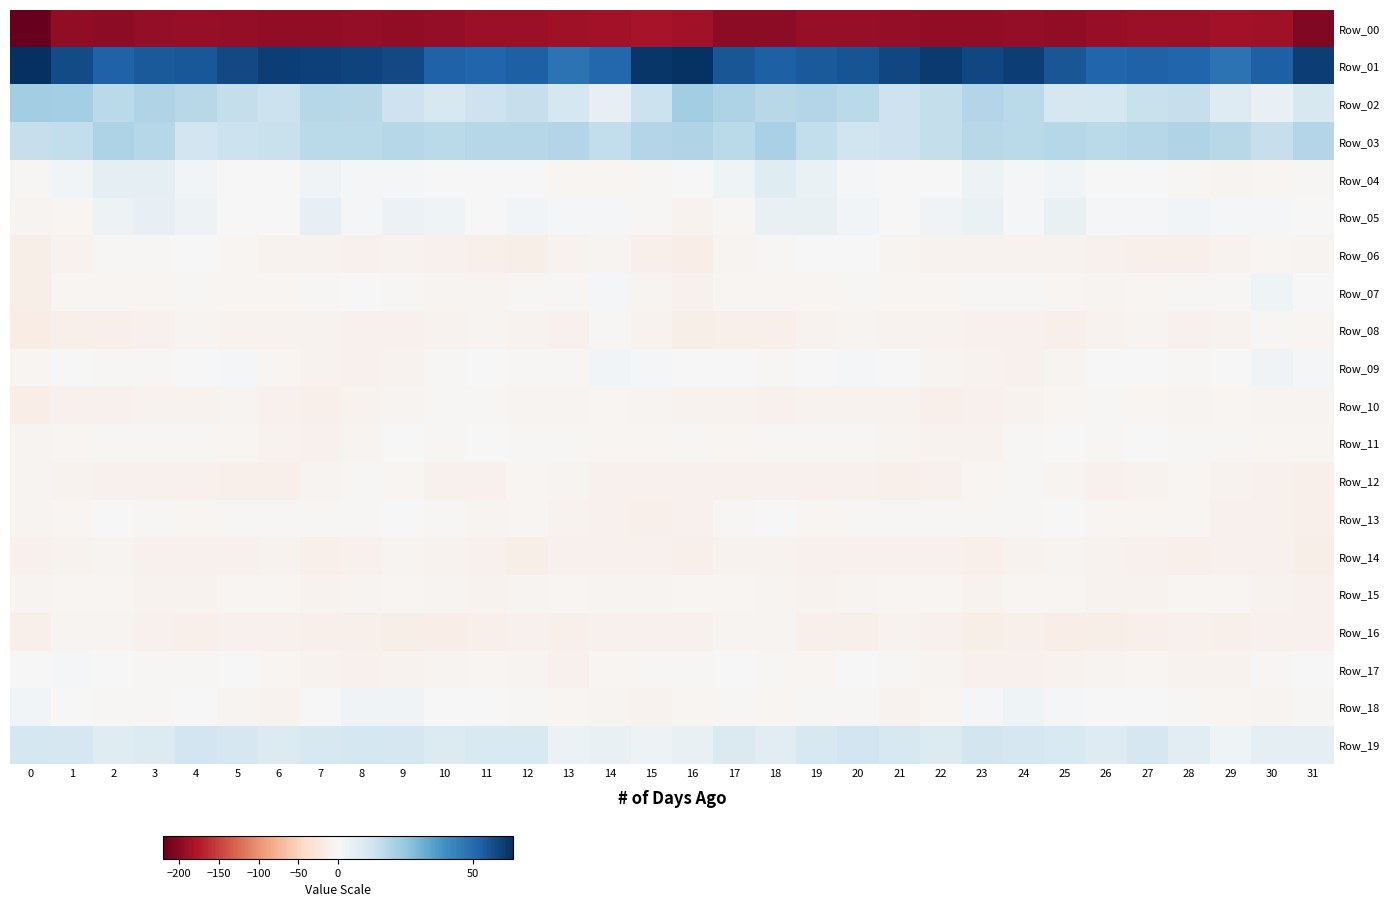

Reading left to right, transcribe all the data shown in this chart.

Row_00: 0=-220.4	1=-196.3	2=-197.6	3=-194.5	4=-191.7	5=-193.2	6=-194.7	7=-195.9	8=-193.1	9=-195.6	10=-192.9	11=-190.6	12=-190.8	13=-187.4	14=-184.8	15=-182.2	16=-185.6	17=-196.5	18=-197.0	19=-192.6	20=-192.3	21=-193.6	22=-195.6	23=-195.0	24=-193.9	25=-195.3	26=-191.6	27=-190.2	28=-190.4	29=-185.5	30=-186.0	31=-203.3
Row_01: 0=64.7	1=57.9	2=52.5	3=54.1	4=55.0	5=58.2	6=61.0	7=60.4	8=60.1	9=58.4	10=52.3	11=51.5	12=52.8	13=47.8	14=50.8	15=62.8	16=63.7	17=55.1	18=52.9	19=54.4	20=56.0	21=59.0	22=61.9	23=59.0	24=61.1	25=55.3	26=51.3	27=52.5	28=51.1	29=48.0	30=53.0	31=60.8
Row_02: 0=22.7	1=21.9	2=17.4	3=19.4	4=17.7	5=15.3	6=13.8	7=18.2	8=18.1	9=13.4	10=10.2	11=13.6	12=15.1	13=11.3	14=5.2	15=13.9	16=22.3	17=20.2	18=17.9	19=18.8	20=17.2	21=13.6	22=15.4	23=18.7	24=17.5	25=10.6	26=11.1	27=14.5	28=15.0	29=8.4	30=4.9	31=10.4
Row_03: 0=15.0	1=16.1	2=20.1	3=18.6	4=12.5	5=13.9	6=14.2	7=17.4	8=17.2	9=18.6	10=17.6	11=18.4	12=18.5	13=19.1	14=15.7	15=19.0	16=19.7	17=17.3	18=20.9	19=15.8	20=12.8	21=13.5	22=15.4	23=18.2	24=17.6	25=18.3	26=17.5	27=18.5	28=19.3	29=18.0	30=14.8	31=18.9
Row_04: 0=-2.5	1=1.6	2=6.5	3=5.8	4=1.8	5=-0.5	6=-0.8	7=2.2	8=1.3	9=1.4	10=0.2	11=-0.9	12=-1.3	13=-4.0	14=-5.1	15=-3.4	16=-0.2	17=2.8	18=7.7	19=4.1	20=1.0	21=-1.4	22=-0.0	23=3.2	24=0.6	25=1.6	26=-0.7	27=-0.6	28=-2.0	29=-5.2	30=-4.3	31=-2.9
Row_05: 0=-6.1	1=-4.0	2=3.2	3=5.1	4=3.0	5=-0.6	6=-0.0	7=5.3	8=1.2	9=3.7	10=2.8	11=-0.2	12=1.8	13=1.4	14=1.2	15=-3.4	16=-7.0	17=-2.0	18=4.7	19=4.6	20=1.7	21=-1.5	22=2.3	23=4.5	24=0.7	25=4.6	26=1.4	27=0.7	28=1.6	29=1.1	30=1.3	31=0.1
Row_06: 0=-12.7	1=-7.7	2=-2.9	3=-2.7	4=-0.5	5=-4.6	6=-7.8	7=-8.1	8=-8.7	9=-8.3	10=-9.0	11=-10.8	12=-12.2	13=-8.3	14=-5.5	15=-11.2	16=-13.9	17=-5.5	18=-2.9	19=-1.5	20=-1.5	21=-6.4	22=-8.0	23=-8.5	24=-8.4	25=-8.5	26=-9.2	27=-11.6	28=-11.3	29=-7.0	30=-5.0	31=-6.1
Row_07: 0=-13.1	1=-5.1	2=-3.7	3=-5.0	4=-1.9	5=-4.1	6=-4.8	7=-2.7	8=-1.6	9=-2.8	10=-5.6	11=-5.5	12=-2.8	13=-2.9	14=1.2	15=-5.3	16=-10.0	17=-3.5	18=-5.0	19=-3.6	20=-2.2	21=-5.1	22=-3.9	23=-2.1	24=-1.7	25=-3.9	26=-6.1	27=-4.4	28=-2.6	29=-2.0	30=2.5	31=-0.6
Row_08: 0=-16.6	1=-11.5	2=-12.0	3=-9.5	4=-6.1	5=-7.7	6=-7.9	7=-8.0	8=-9.4	9=-10.3	10=-8.4	11=-6.7	12=-8.2	13=-10.0	14=-3.3	15=-7.1	16=-12.7	17=-11.0	18=-11.7	19=-7.7	20=-6.5	21=-8.1	22=-7.6	23=-8.6	24=-9.7	25=-10.4	26=-7.3	27=-6.8	28=-9.5	29=-7.9	30=-1.8	31=-4.1
Row_09: 0=-4.1	1=-1.7	2=-3.0	3=-1.8	4=-0.1	5=1.1	6=-4.4	7=-7.6	8=-8.7	9=-7.5	10=-1.8	11=0.0	12=-2.7	13=-3.3	14=1.9	15=0.8	16=-0.8	17=-1.1	18=-3.0	19=-1.2	20=0.8	21=-0.7	22=-5.9	23=-7.8	24=-8.8	25=-6.1	26=0.2	27=-1.0	28=-3.4	29=-1.3	30=2.3	31=0.7
Row_10: 0=-15.3	1=-10.3	2=-9.0	3=-8.2	4=-8.6	5=-6.9	6=-10.1	7=-10.6	8=-8.2	9=-5.3	10=-3.2	11=-3.0	12=-5.5	13=-5.3	14=-4.8	15=-6.8	16=-7.2	17=-8.4	18=-9.3	19=-8.0	20=-8.1	21=-7.6	22=-11.1	23=-9.6	24=-7.2	25=-4.5	26=-2.3	27=-4.1	28=-5.6	29=-4.9	30=-5.4	31=-6.0
Row_11: 0=-6.7	1=-4.8	2=-2.3	3=-3.1	4=-3.0	5=-5.0	6=-7.4	7=-8.8	8=-5.4	9=-1.3	10=-3.0	11=-1.5	12=-2.2	13=-2.5	14=-3.9	15=-3.6	16=-3.0	17=-3.7	18=-2.4	19=-3.2	20=-3.3	21=-6.1	22=-7.8	23=-8.3	24=-3.3	25=-1.6	26=-2.5	27=-1.3	28=-2.5	29=-3.0	30=-4.1	31=-4.2
Row_12: 0=-5.9	1=-8.2	2=-8.7	3=-9.7	4=-10.0	5=-11.0	6=-10.7	7=-5.8	8=-2.8	9=-4.5	10=-9.8	11=-8.9	12=-5.0	13=-6.2	14=-9.3	15=-9.4	16=-8.9	17=-8.7	18=-9.2	19=-10.0	20=-9.8	21=-11.7	22=-8.9	23=-4.2	24=-2.7	25=-6.6	26=-10.2	27=-7.3	28=-4.6	29=-8.0	30=-9.3	31=-10.4
Row_13: 0=-6.6	1=-4.5	2=-0.8	3=-2.8	4=-4.9	5=-2.2	6=-2.2	7=-1.9	8=-2.5	9=-1.1	10=-2.3	11=-5.2	12=-4.3	13=-7.9	14=-9.8	15=-10.4	16=-10.0	17=-3.1	18=-0.7	19=-4.3	20=-3.3	21=-2.5	22=-1.8	23=-2.1	24=-2.7	25=-0.1	26=-4.3	27=-4.8	28=-5.1	29=-9.4	30=-9.6	31=-11.2
Row_14: 0=-10.0	1=-8.1	2=-6.7	3=-9.3	4=-9.8	5=-10.0	6=-8.4	7=-10.8	8=-8.7	9=-6.1	10=-8.2	11=-8.6	12=-12.2	13=-9.6	14=-9.2	15=-10.0	16=-11.4	17=-7.7	18=-7.2	19=-9.8	20=-9.9	21=-9.4	22=-9.1	23=-11.0	24=-7.0	25=-6.6	26=-8.5	27=-10.1	28=-11.7	29=-9.2	30=-9.5	31=-13.6
Row_15: 0=-6.4	1=-3.9	2=-4.2	3=-7.8	4=-6.9	5=-4.4	6=-3.5	7=-7.7	8=-6.4	9=-3.8	10=-6.2	11=-7.4	12=-5.7	13=-3.7	14=-6.5	15=-5.9	16=-4.8	17=-4.0	18=-5.3	19=-8.3	20=-6.1	21=-3.5	22=-4.7	23=-8.5	24=-4.9	25=-4.0	26=-7.2	27=-7.3	28=-4.2	29=-5.0	30=-7.3	31=-10.0
Row_16: 0=-11.7	1=-6.6	2=-6.1	3=-8.8	4=-11.8	5=-9.4	6=-9.2	7=-11.8	8=-10.6	9=-12.7	10=-14.9	11=-11.0	12=-10.2	13=-10.7	14=-10.2	15=-8.8	16=-9.9	17=-6.3	18=-6.5	19=-10.7	20=-11.3	21=-8.6	22=-9.7	23=-12.3	24=-10.8	25=-14.1	26=-13.7	27=-10.4	28=-9.9	29=-11.3	30=-8.8	31=-9.5
Row_17: 0=-1.4	1=1.2	2=-1.2	3=-3.4	4=-1.8	5=-1.6	6=-4.6	7=-7.9	8=-9.5	9=-7.7	10=-6.3	11=-4.1	12=-6.1	13=-8.8	14=-4.0	15=-2.7	16=-2.9	17=0.4	18=-2.4	19=-3.7	20=-0.5	21=-3.0	22=-5.2	23=-9.4	24=-9.1	25=-7.0	26=-5.2	27=-4.6	28=-7.2	29=-7.7	30=-1.9	31=-0.2
Row_18: 0=2.0	1=-0.4	2=-3.3	3=-2.5	4=-1.6	5=-5.8	6=-7.0	7=-1.2	8=2.4	9=2.3	10=-0.3	11=-1.6	12=-2.0	13=-4.6	14=-5.4	15=-7.3	16=-4.7	17=-2.1	18=-3.6	19=-2.1	20=-2.2	21=-7.4	22=-4.6	23=0.6	24=2.7	25=1.5	26=-1.2	27=-1.6	28=-2.9	29=-4.9	30=-5.7	31=-3.4
Row_19: 0=11.3	1=10.8	2=7.7	3=8.8	4=12.4	5=11.1	6=8.7	7=10.5	8=11.6	9=10.8	10=8.7	11=10.0	12=9.7	13=3.7	14=4.6	15=3.2	16=4.9	17=9.6	18=7.0	19=10.6	20=12.4	21=10.3	22=8.8	23=11.7	24=11.0	25=10.1	26=8.6	27=10.9	28=7.5	29=2.6	30=6.2	31=6.3